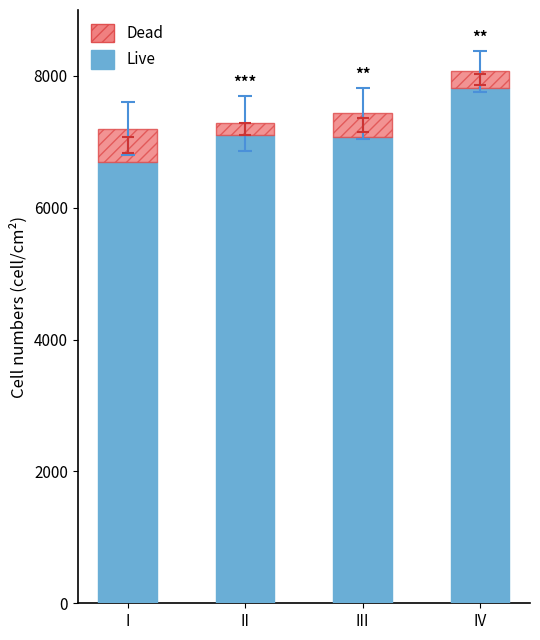

What is the minimum value for Live?

6700